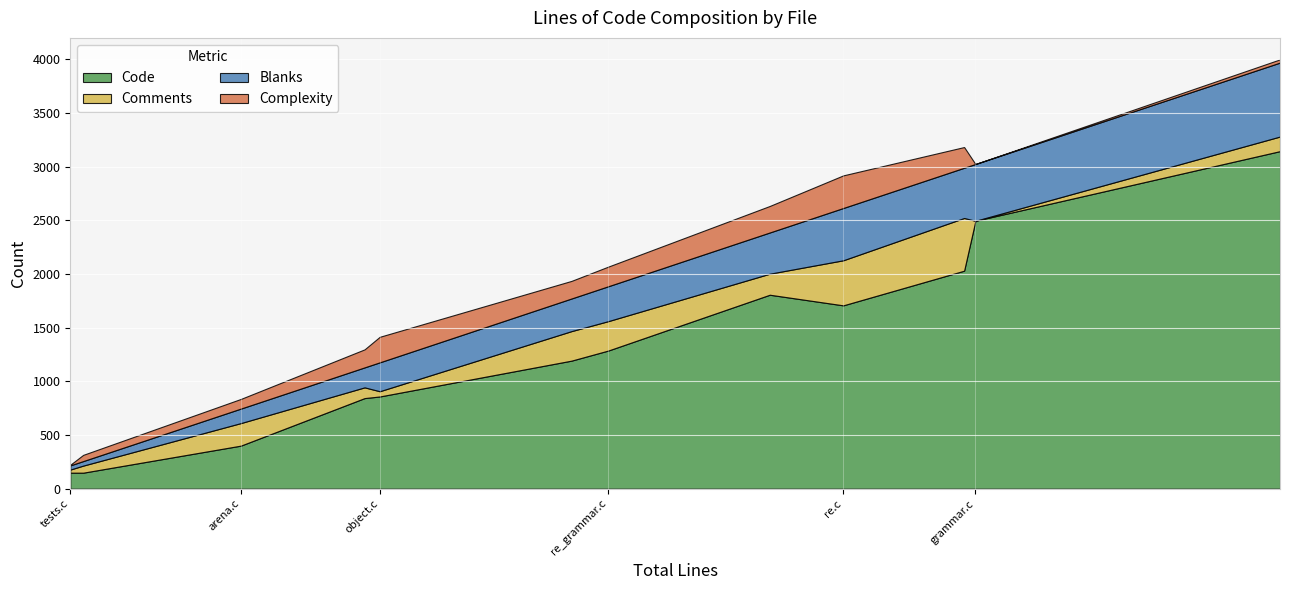

How many series are shown in this chart?

4